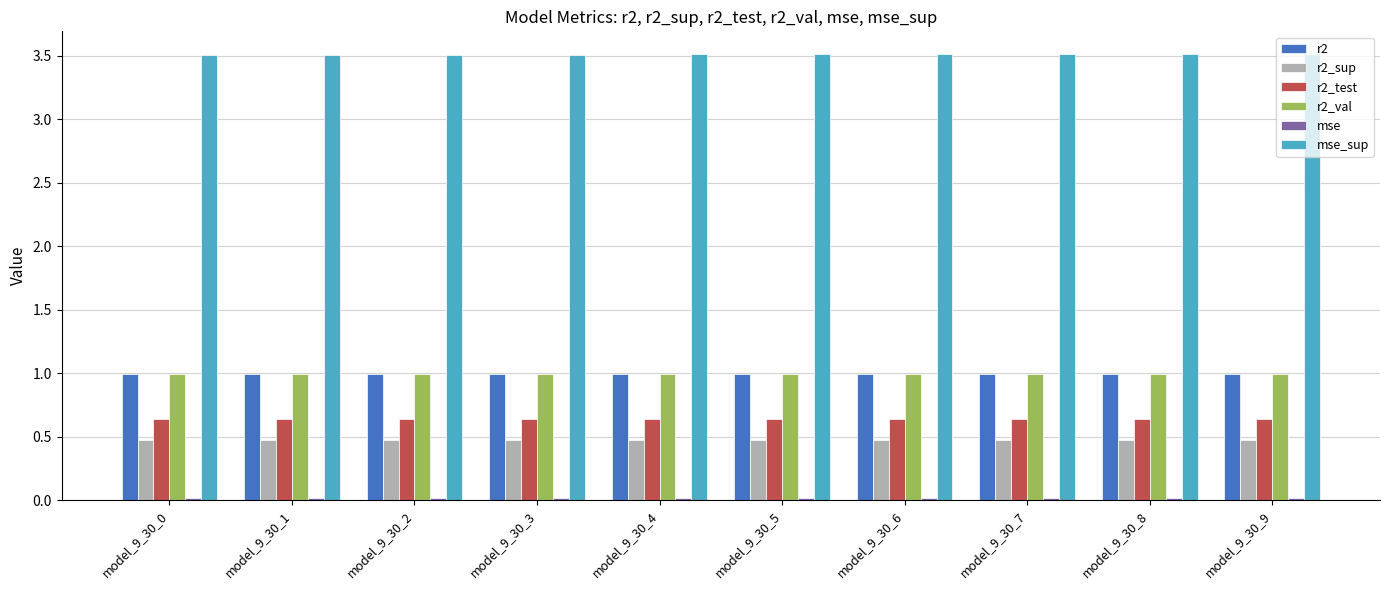

The value of r2_sup at model_9_30_9 is 0.5. True or false?

True